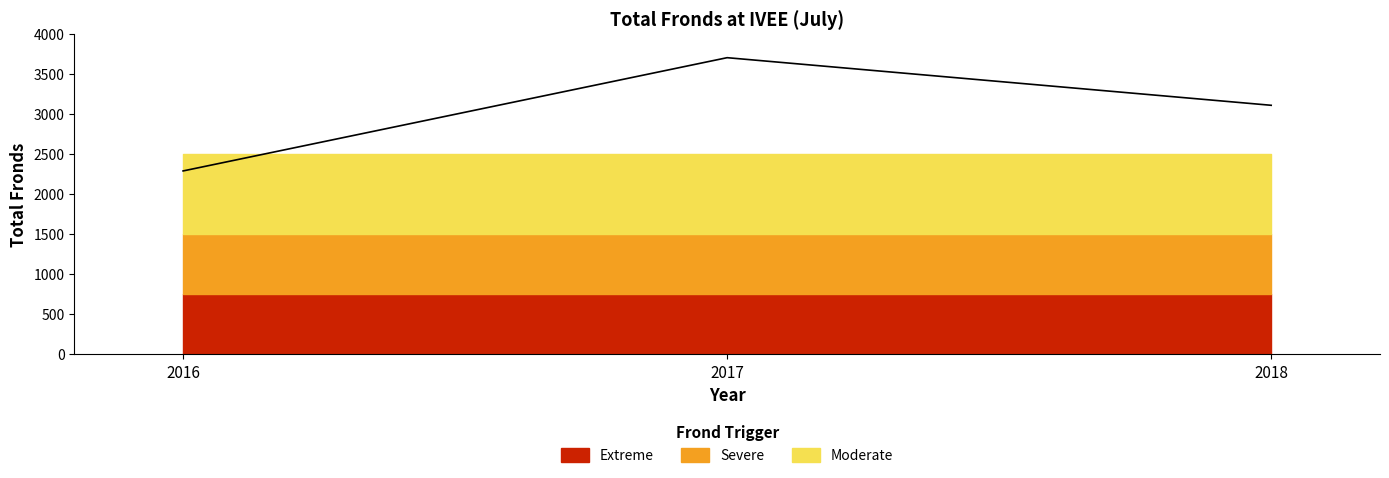

List the labels in order of value, smallest first.

2016, 2018, 2017